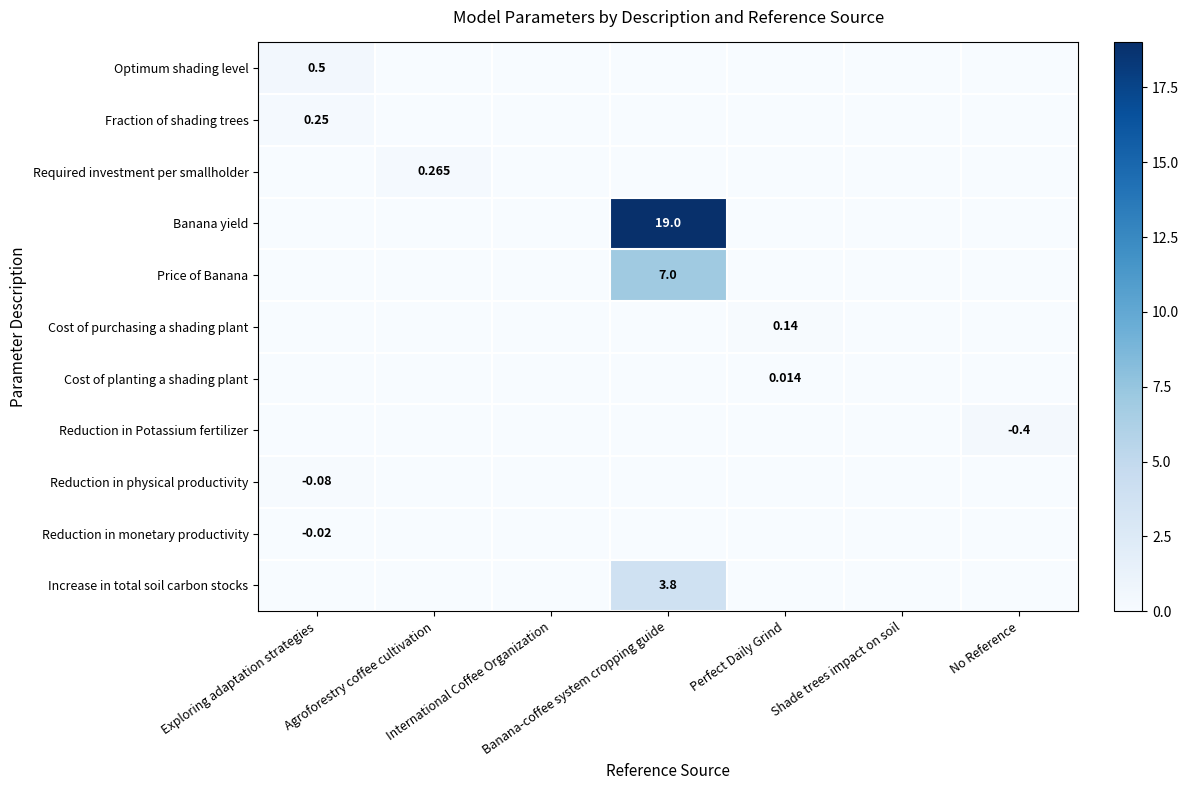

Between Perfect Daily Grind and No Reference, which series saw the biggest shift?

Reduction in Potassium fertilizer